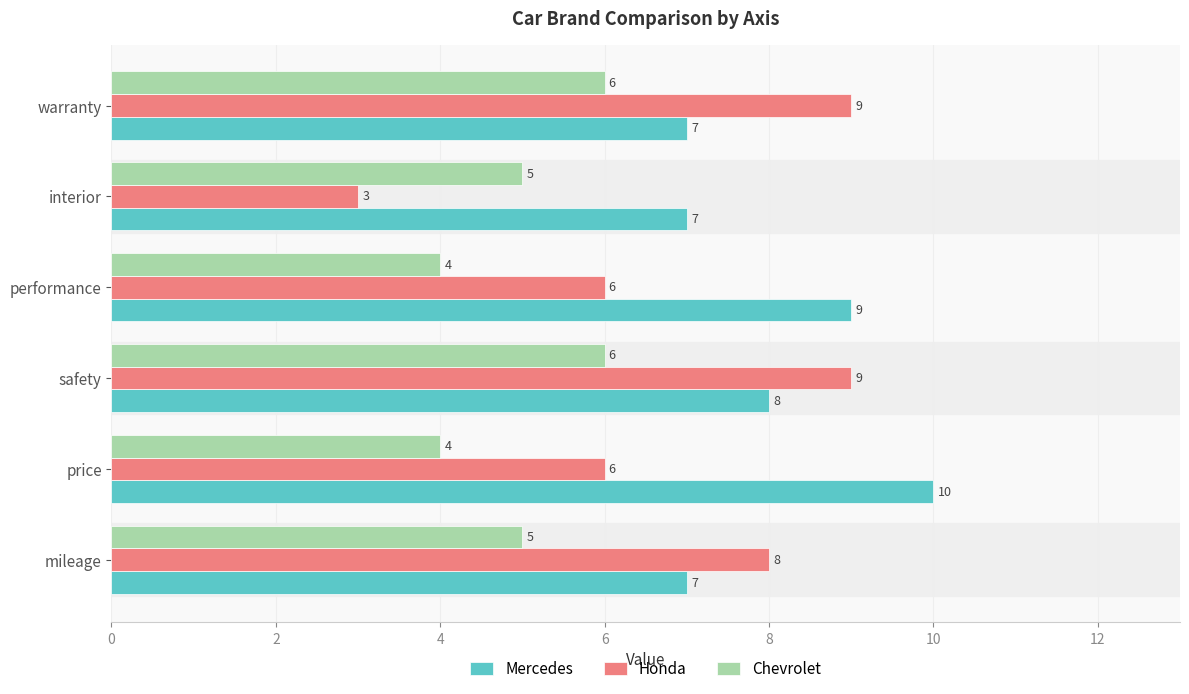

Rank the series by their maximum value, from highest to lowest.

Mercedes, Honda, Chevrolet